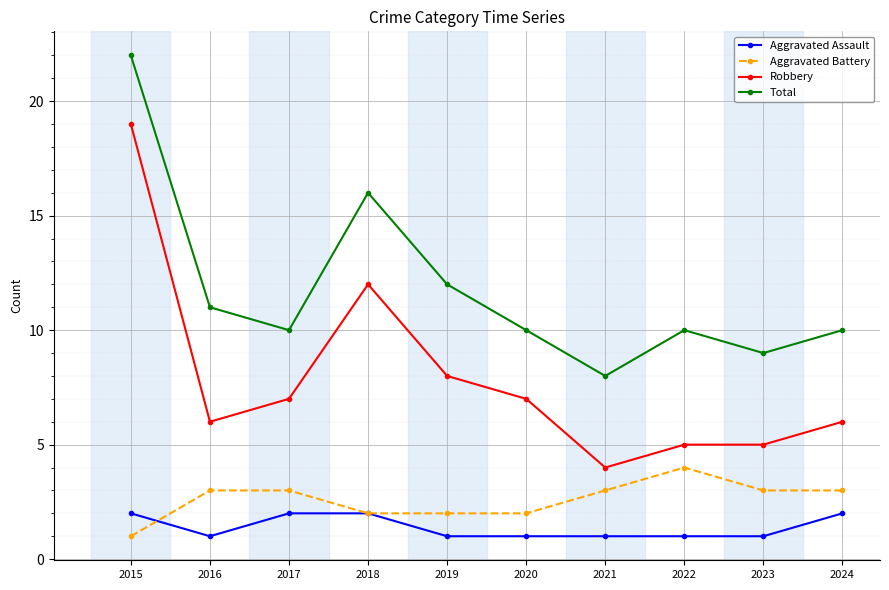

At which category does the chart reach its peak across all series?

2015